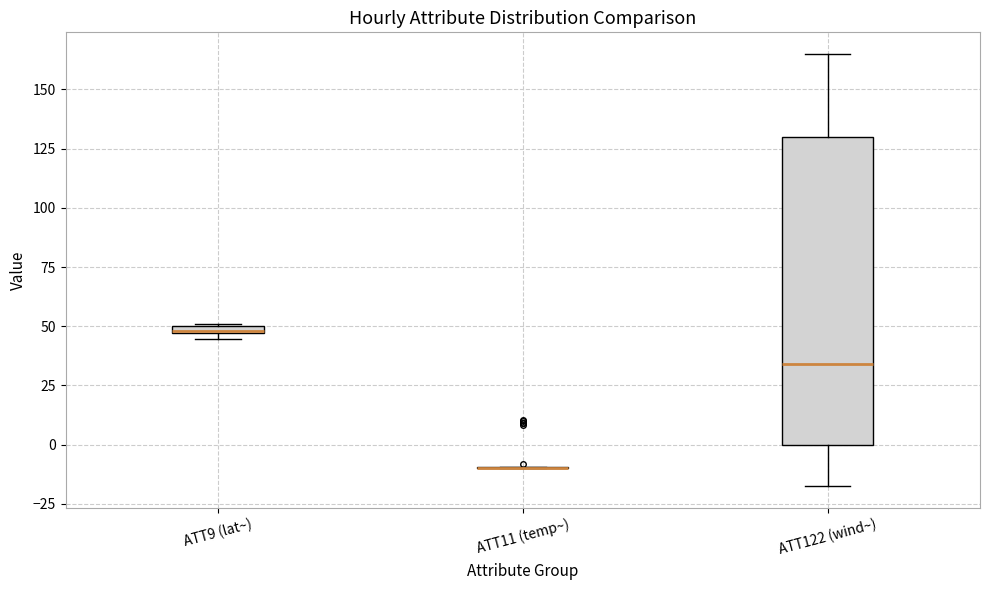

Where is the lower edge of the box for ATT9 (lat~) on the y-axis? The values are not printed on the chart, so give them approximately, as read against the axis.

45